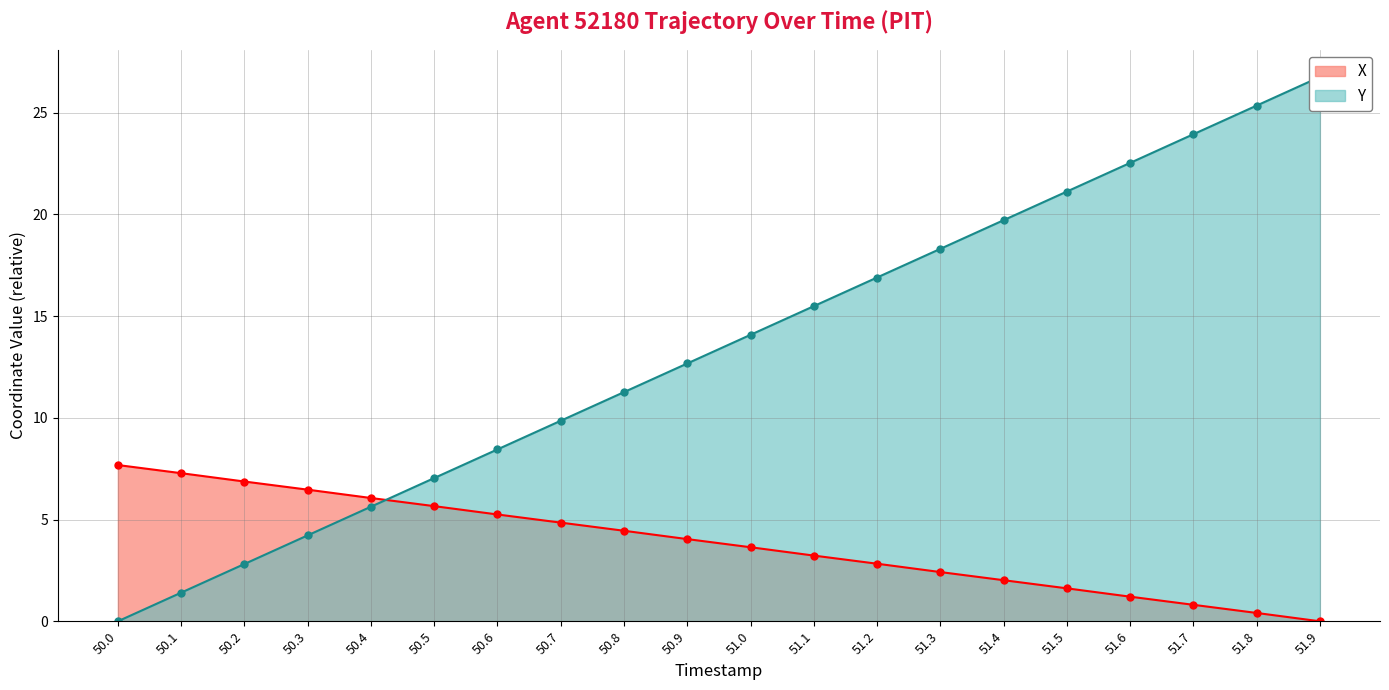

Which series has the largest range (max minus min)?

Y